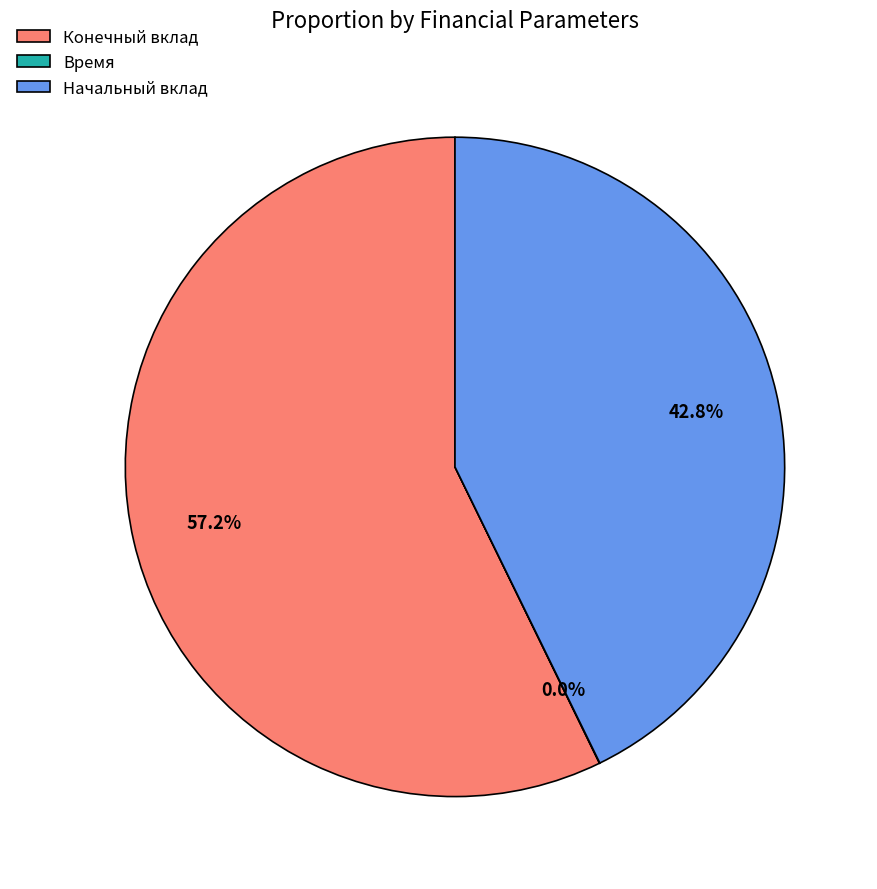

Do Конечный вклад and Начальный вклад together represent more than half of the pie?

Yes